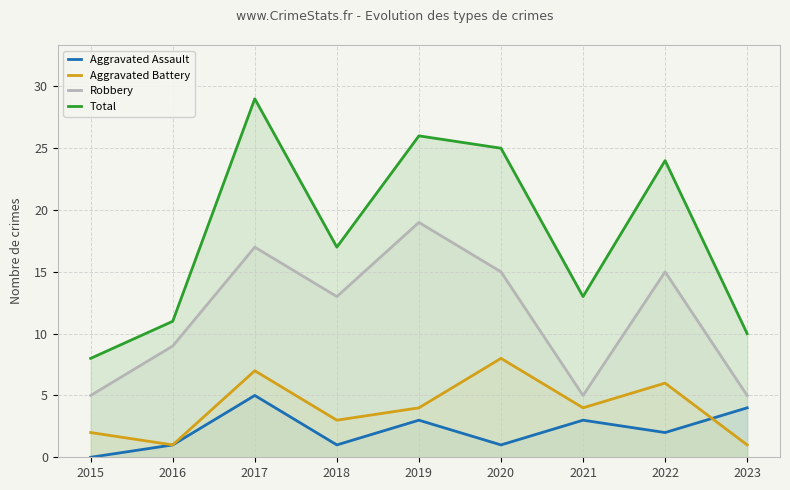

At which label is Aggravated Assault closest to 2?

2022